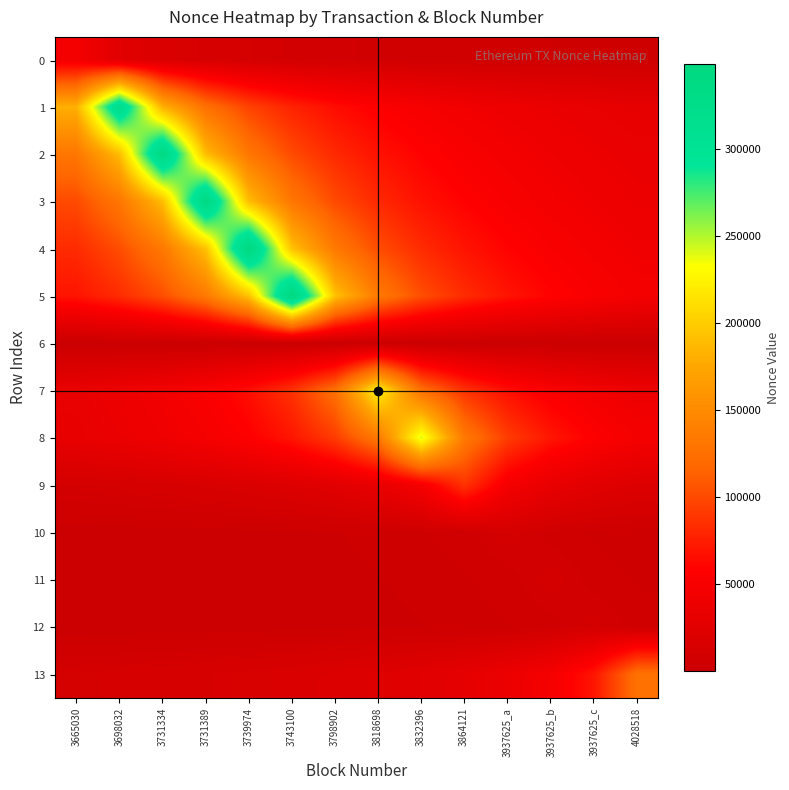

Which category has the highest value across all series?

3743100